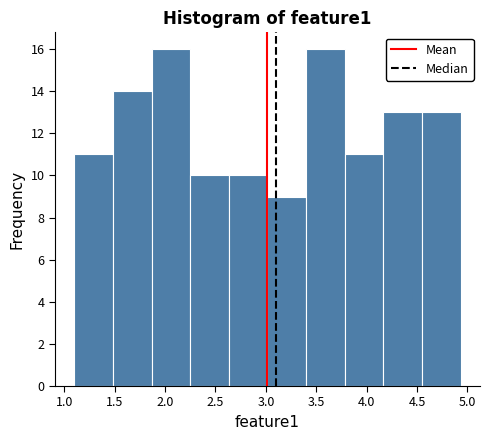

Reading left to right, transcribe this chart: for each bar, give the range it covers on the x-axis and its height. Neither the bar edges nor the heights are printed on the chart, so give them approximately, as read against the axes.

1.10 to 1.50: 11
1.50 to 1.85: 14
1.85 to 2.25: 16
2.25 to 2.65: 10
2.65 to 3.00: 10
3.00 to 3.40: 9
3.40 to 3.80: 16
3.80 to 4.15: 11
4.15 to 4.55: 13
4.55 to 4.95: 13